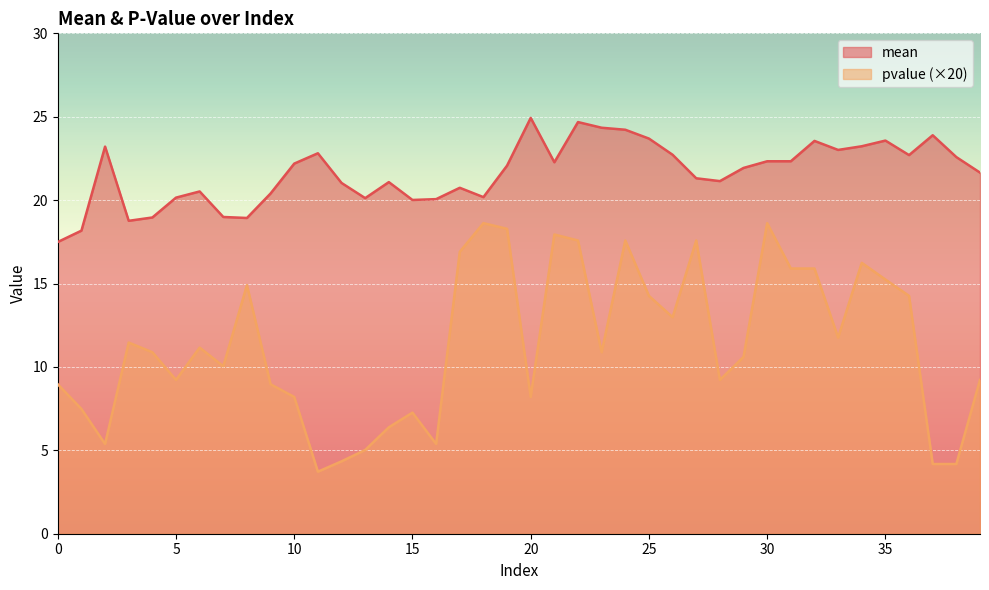

Is the value of pvalue at 23 greater than the value of mean at 32?

No